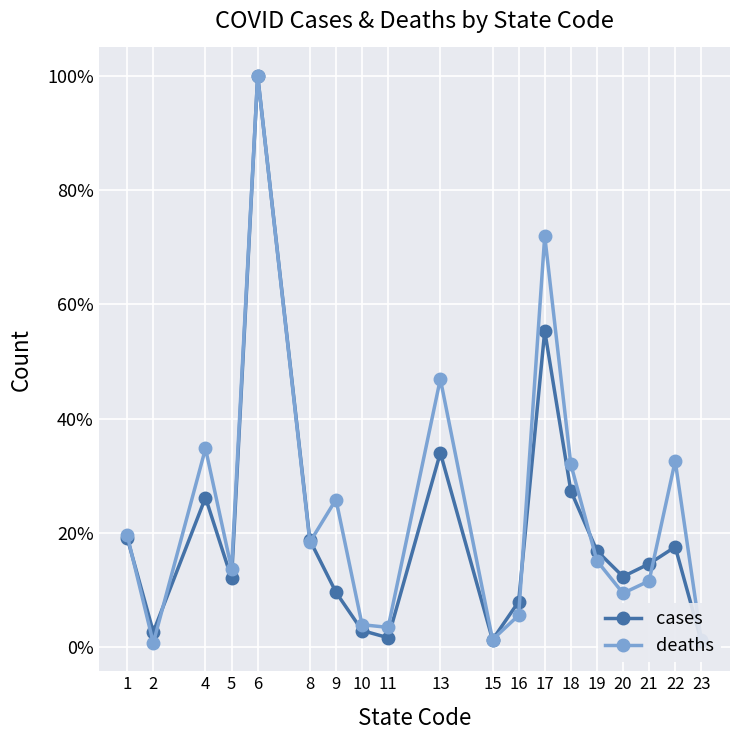

Which series has the widest spread of values?

deaths